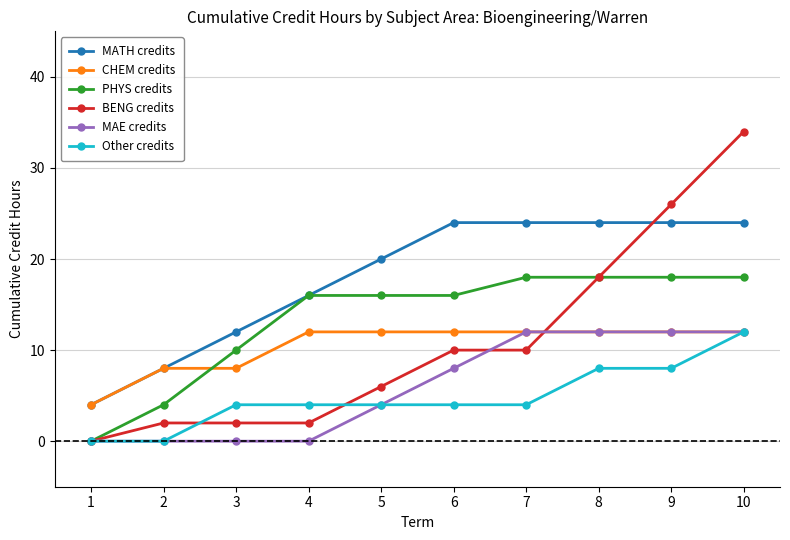

What is the lowest value of the CHEM credits series?

4